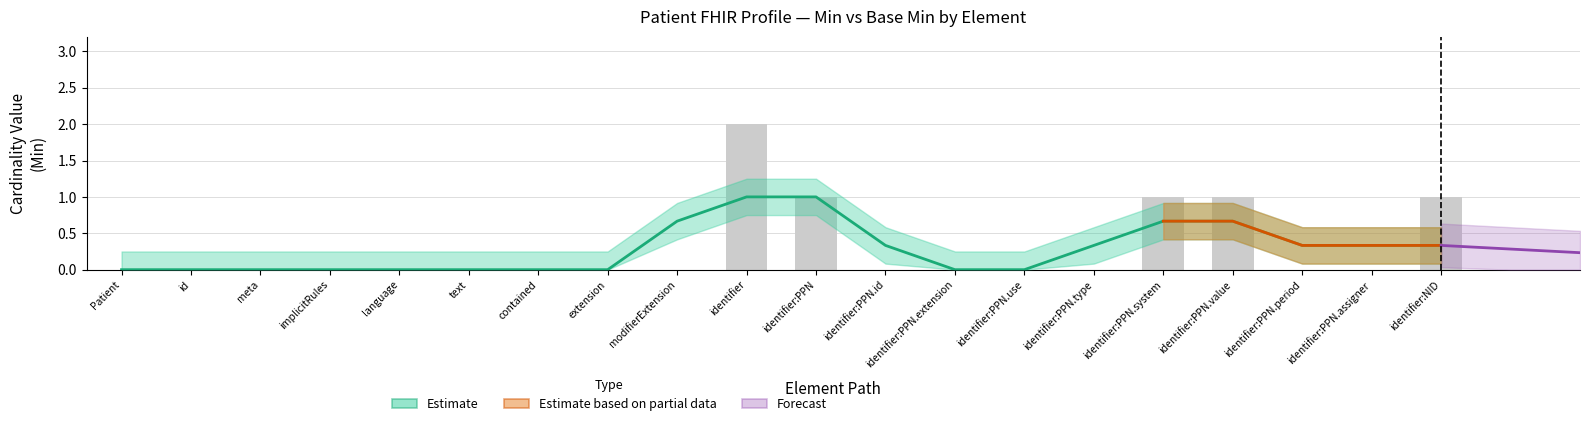

Which has a higher value, contained or identifier:NID?

identifier:NID